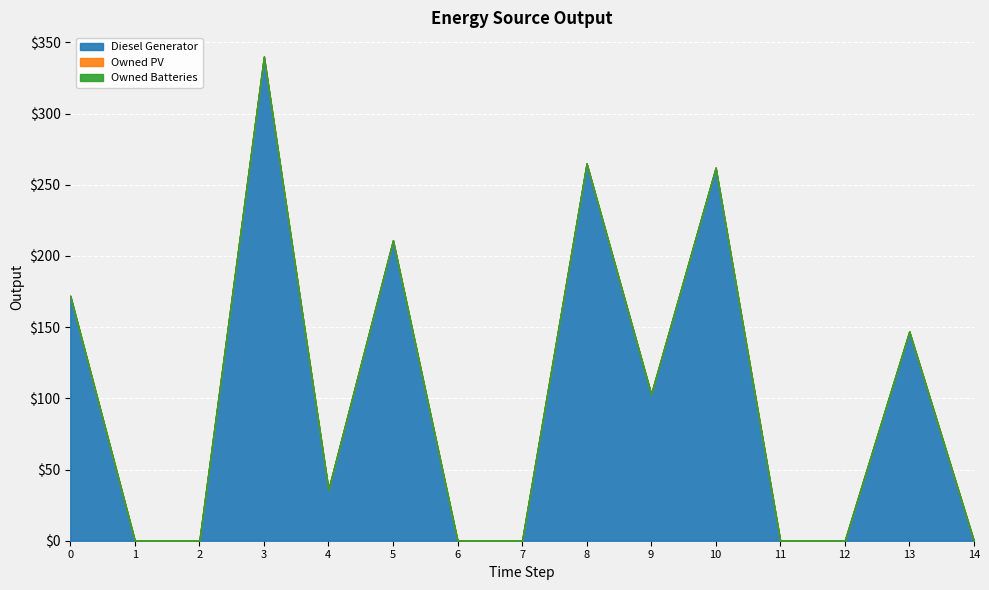

Rank the series by their maximum value, from lowest to highest.

Owned PV, Owned Batteries, Diesel Generator